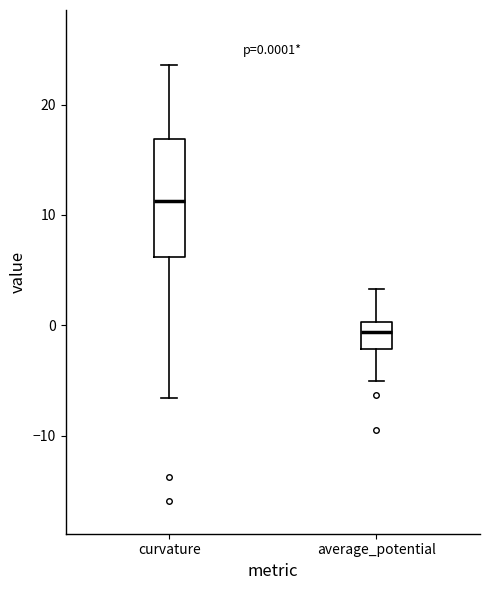

Which box is the tallest, from its lower edge to its upper edge?

curvature